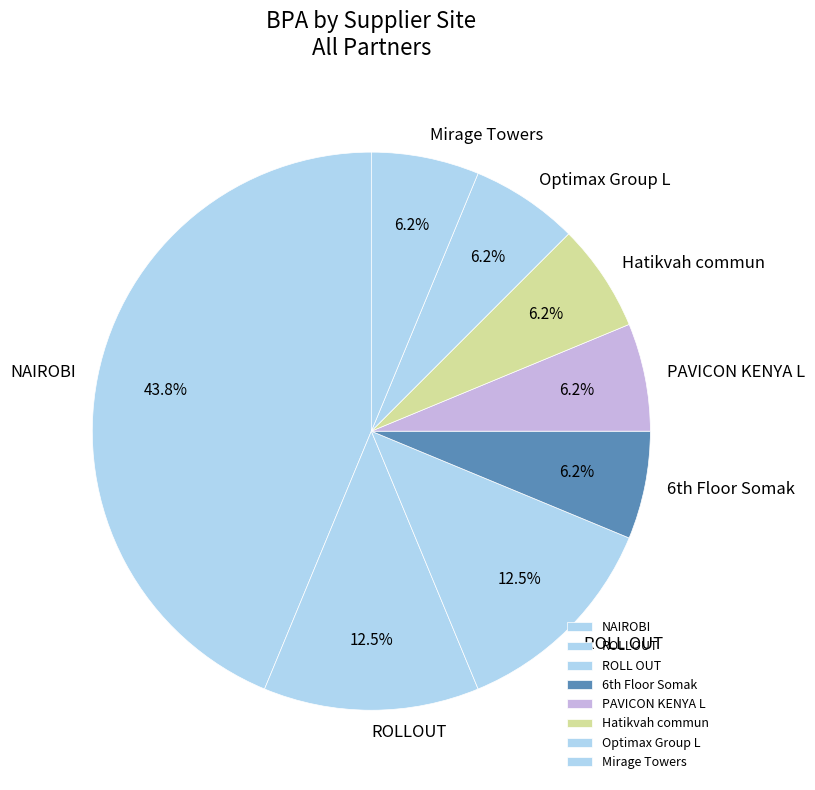

Which slice is the largest?

NAIROBI